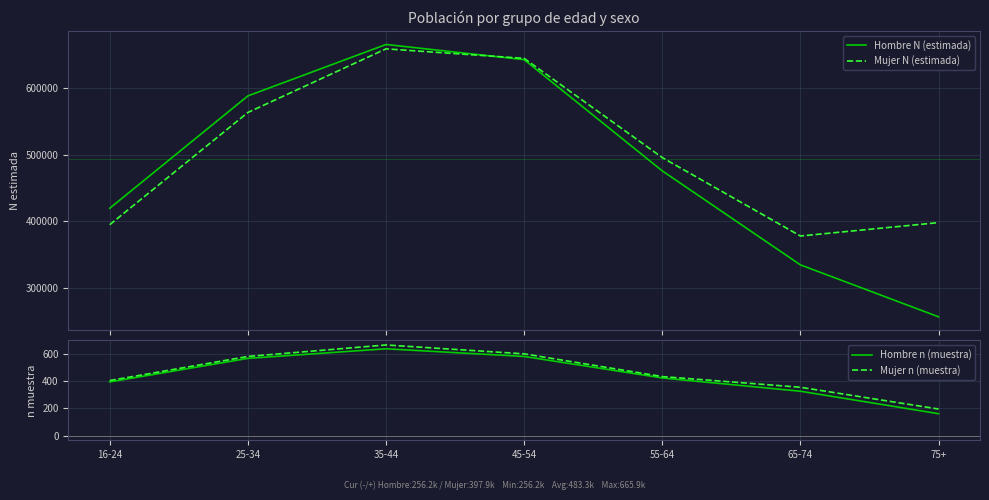

At how many categories does at least one series exceed 92276?

7